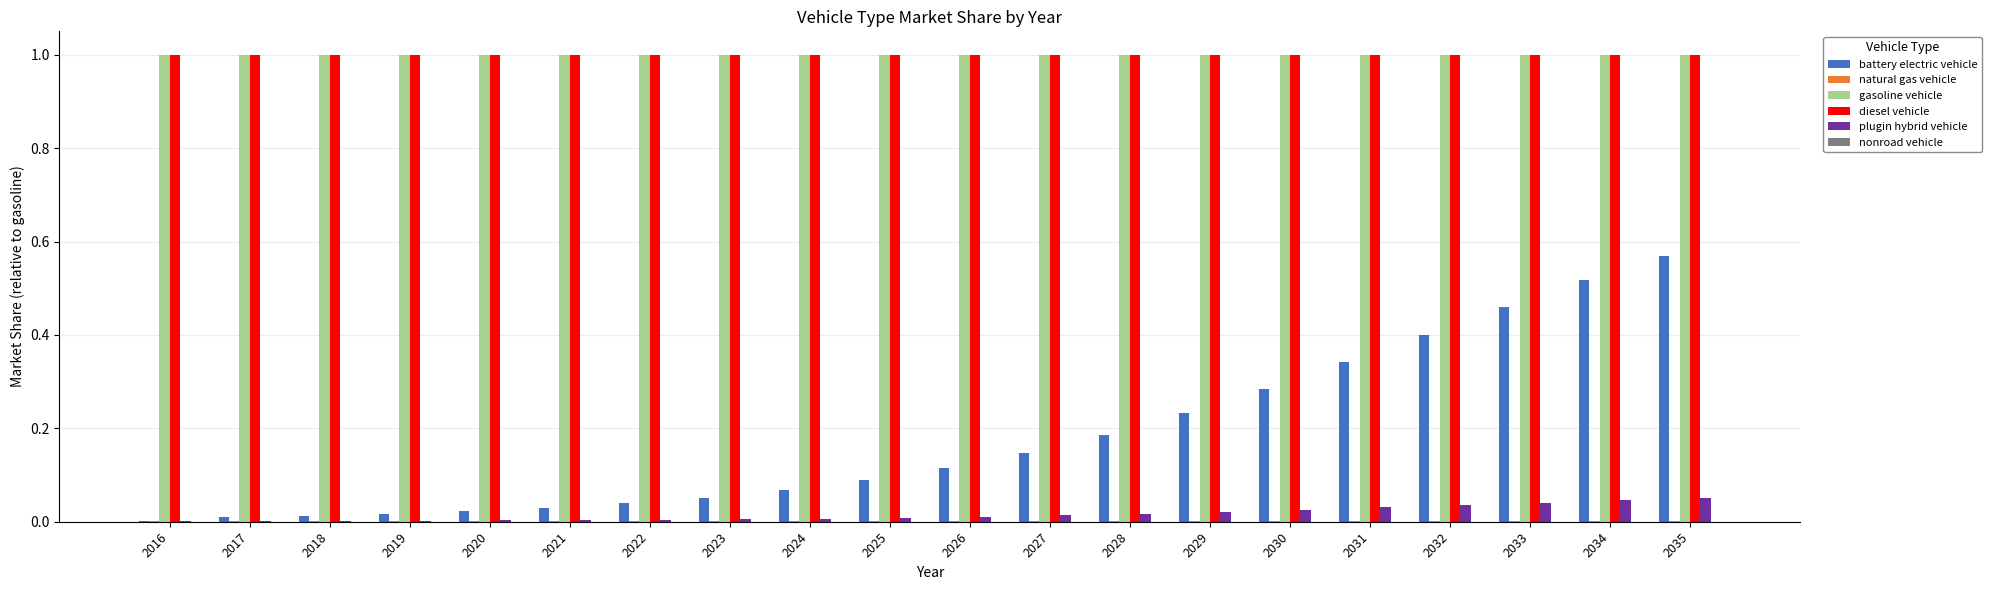

What is the sum of all battery electric vehicle values?

3.6